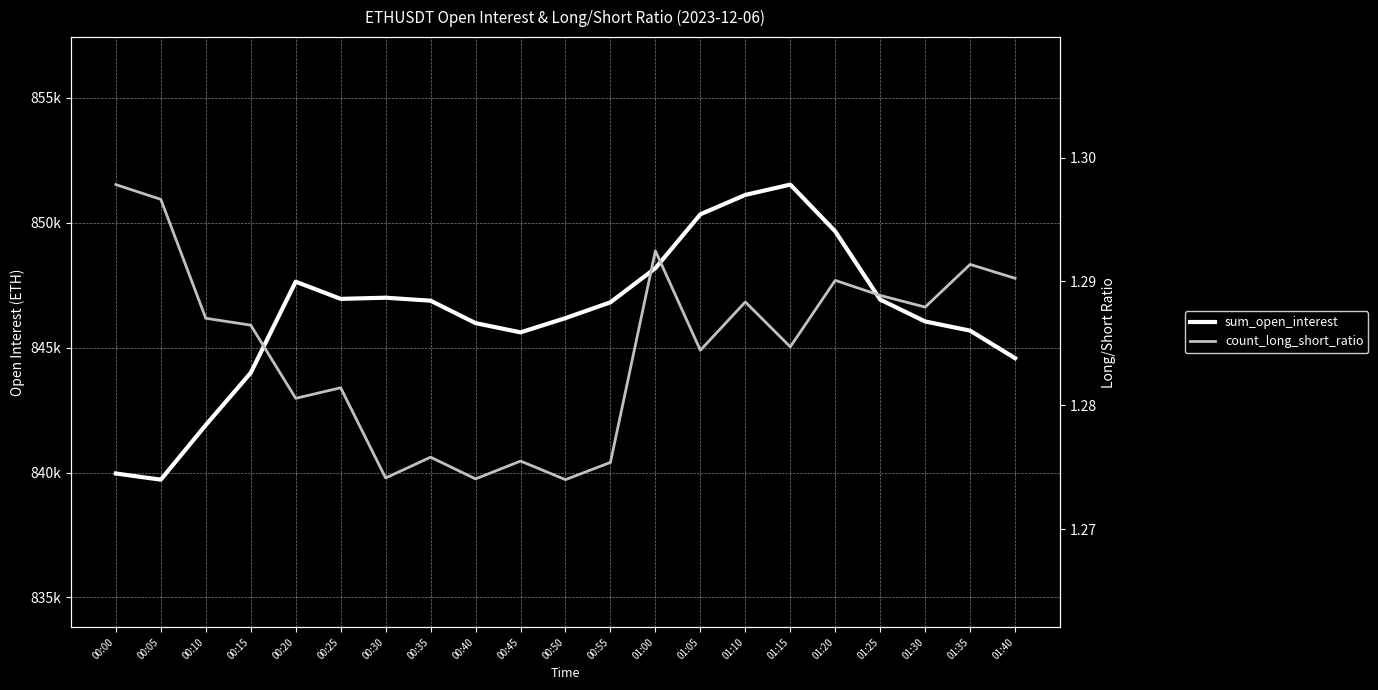

Rank the categories by count_long_short_ratio value from lowest to highest.

00:50, 00:40, 00:30, 00:55, 00:45, 00:35, 00:20, 00:25, 01:05, 01:15, 00:15, 00:10, 01:30, 01:10, 01:25, 01:20, 01:40, 01:35, 01:00, 00:05, 00:00